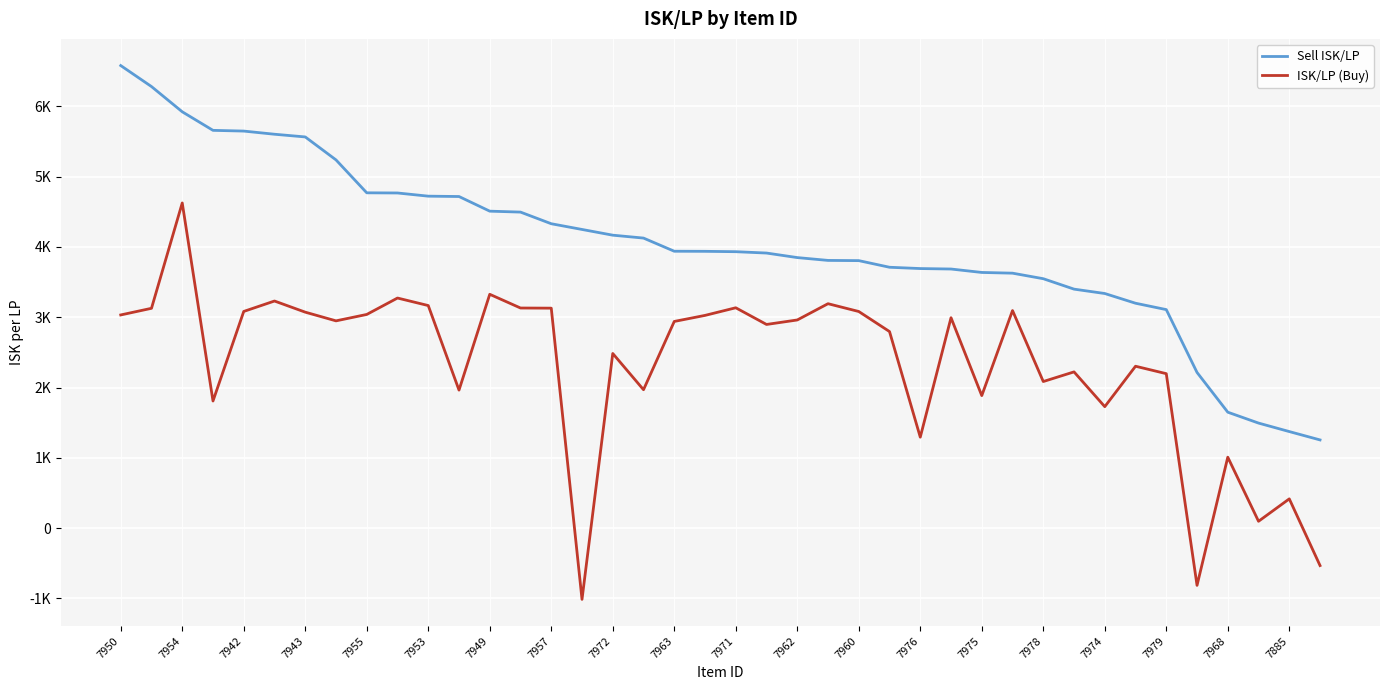

True or false: Sell ISK/LP and ISK/LP (Buy) intersect in this chart.

False